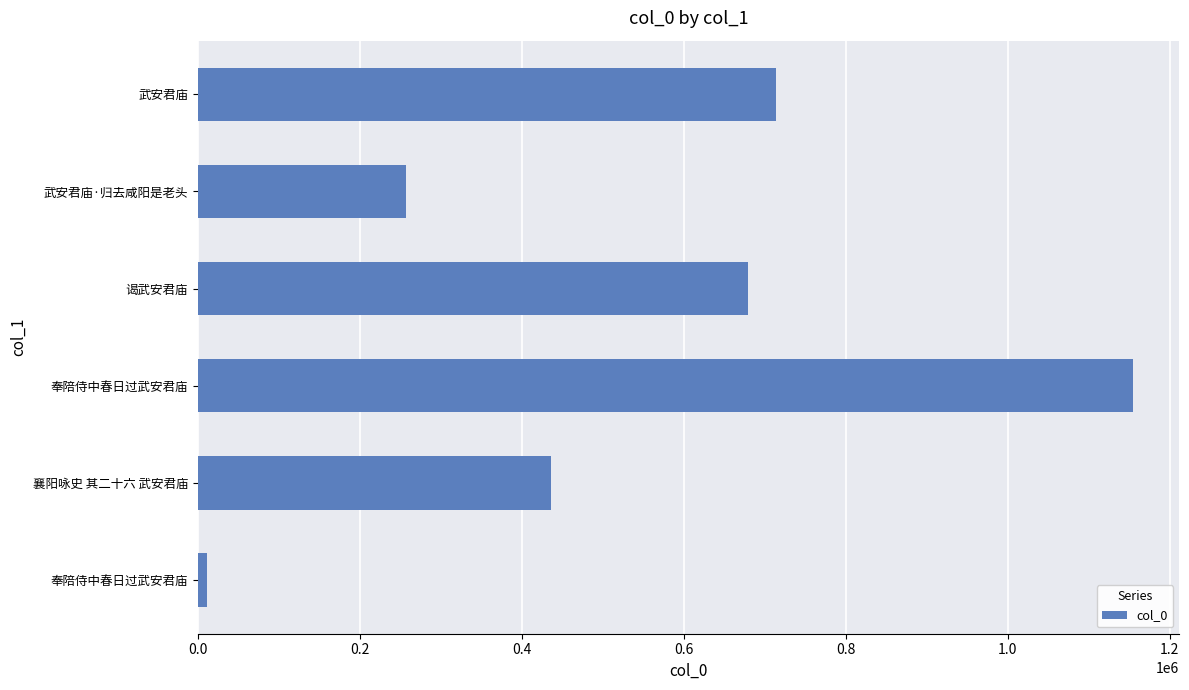

What is the difference between the maximum and minimum values?

1142504